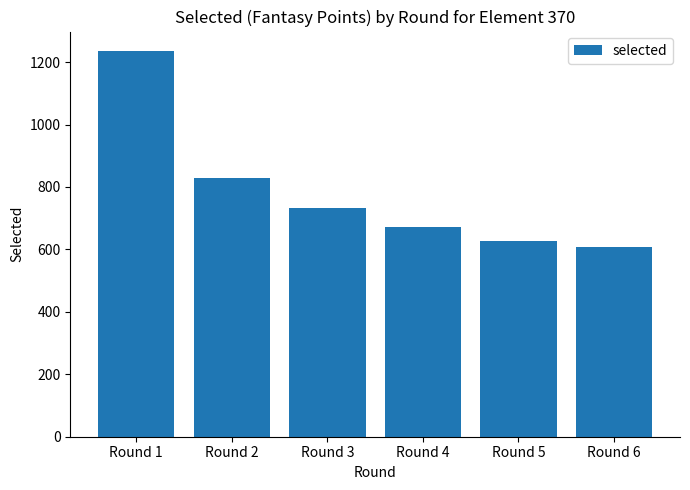

How many bars are there in total?

6